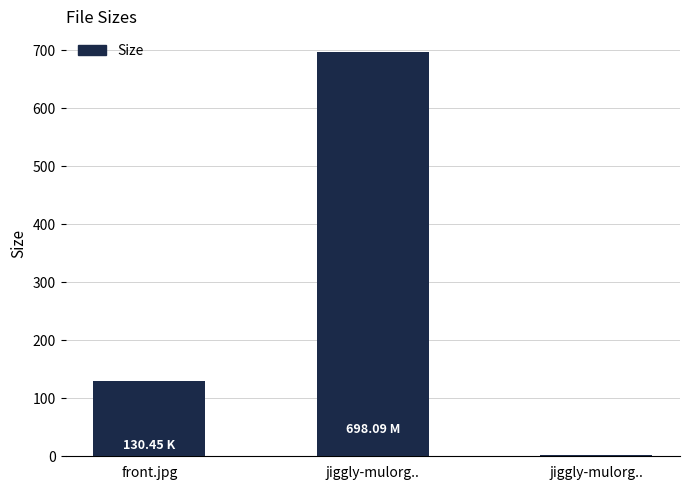

How many values exceed 130?

2